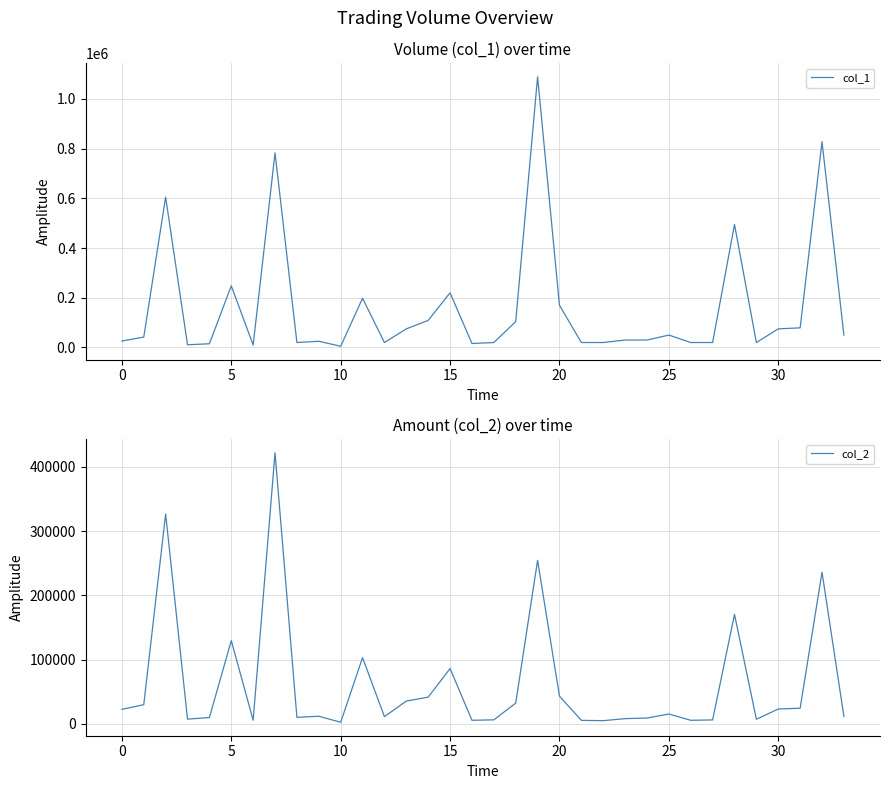

How many interior local valleys does the col_2 series have?

9